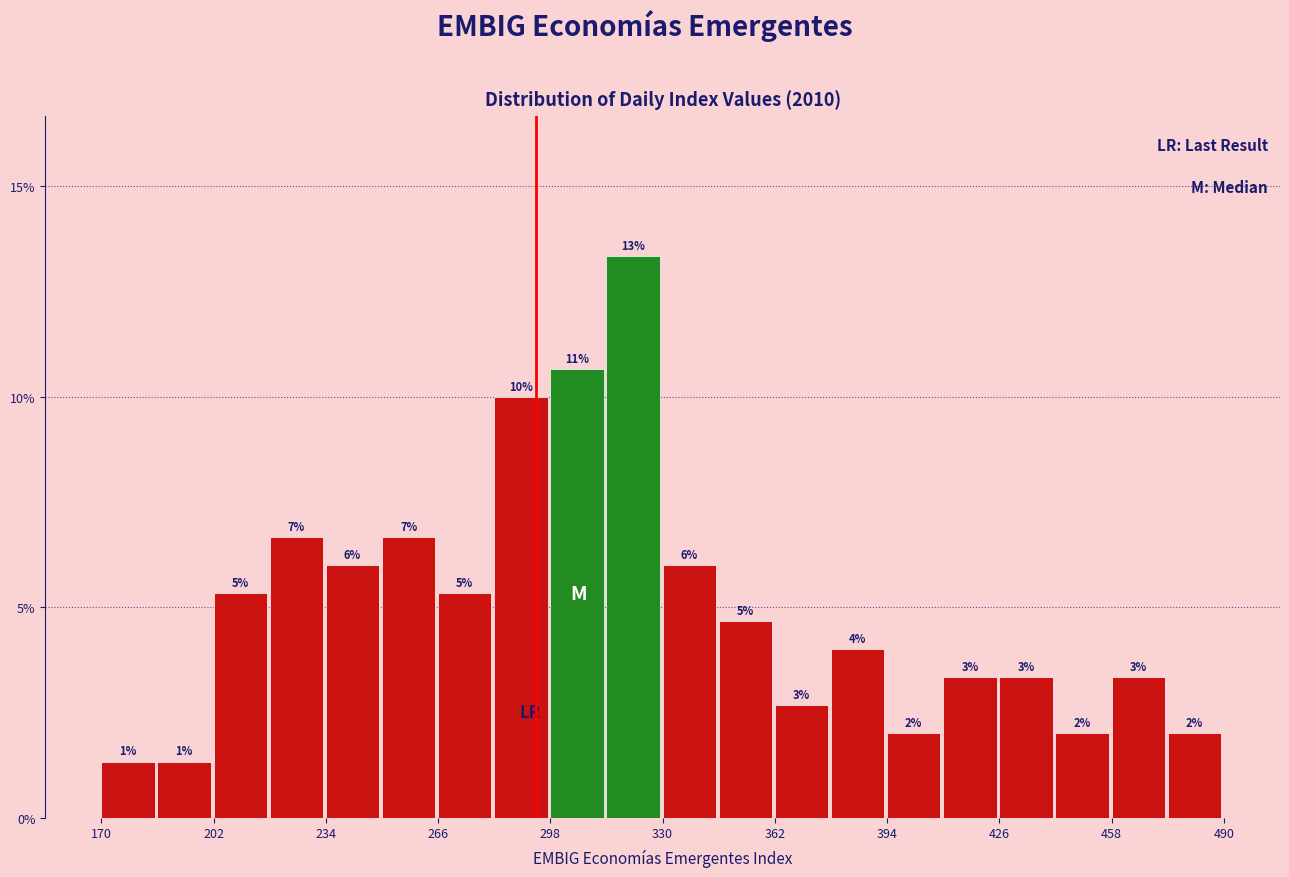

Around what value on the x-axis is the tallest bar? Give the approximate position of its centre, as read against the axis.

320